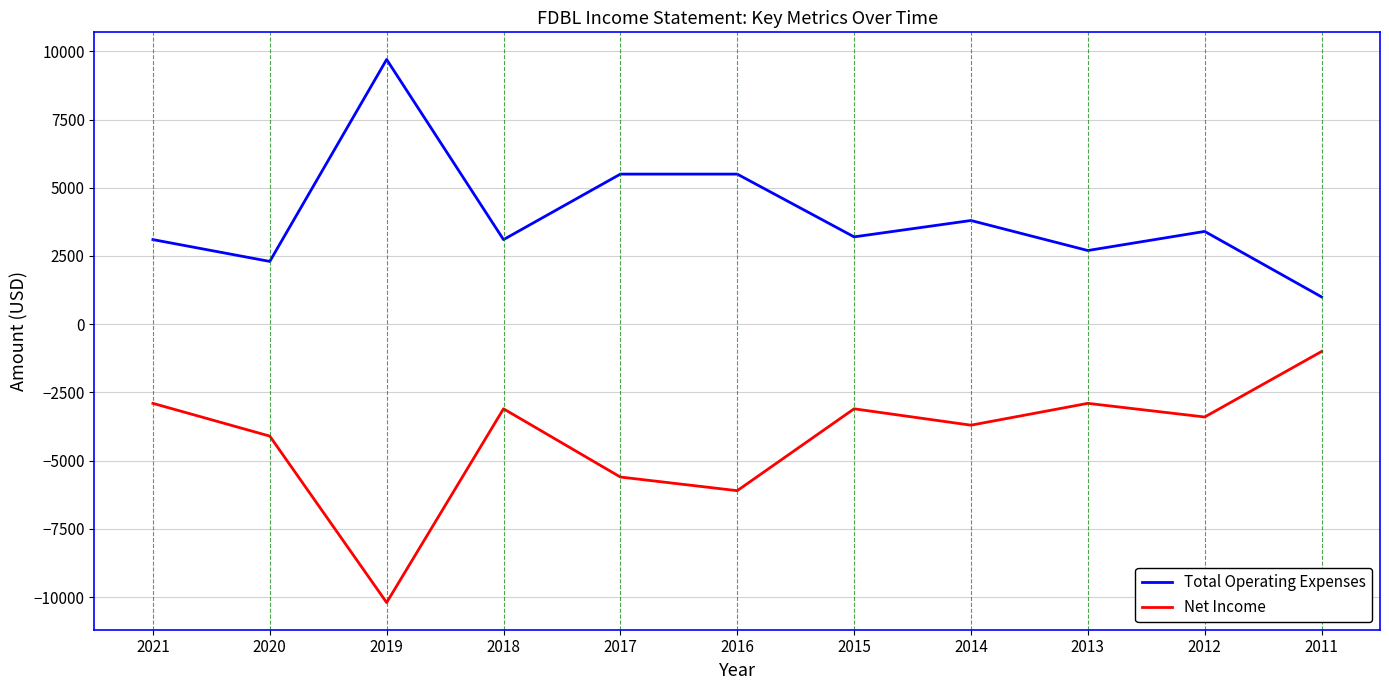

What is the spread (max minus min) of values at 2015?

6300